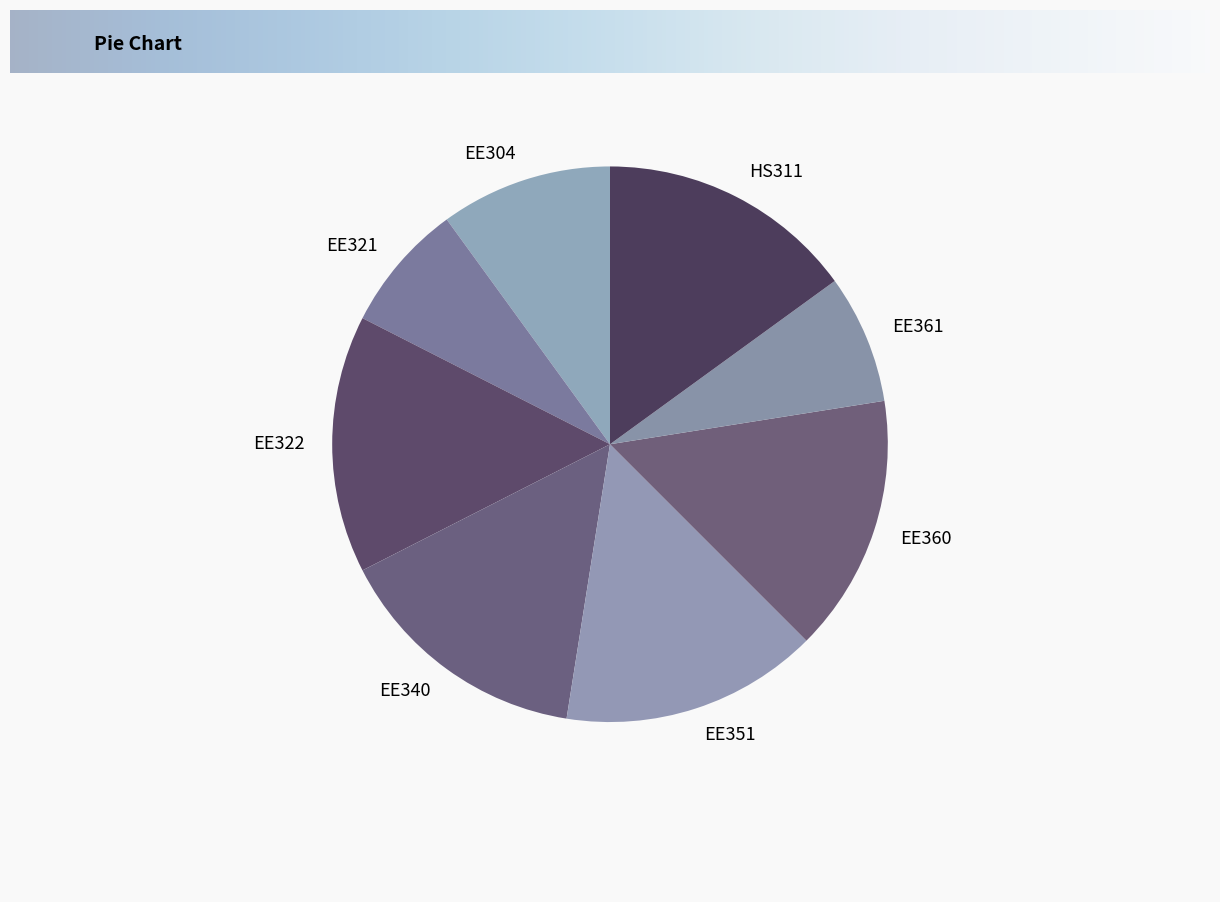

Is it true that EE360 is 4% of the pie?

False